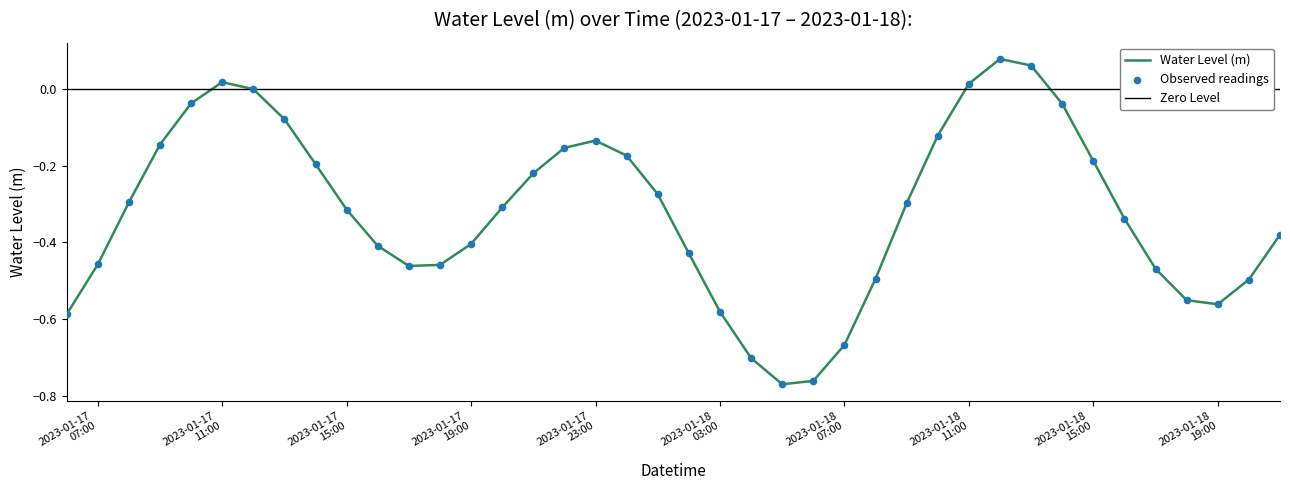

Between 2023-01-18 11:00:00 and 2023-01-18 10:00:00, which is larger?

2023-01-18 11:00:00